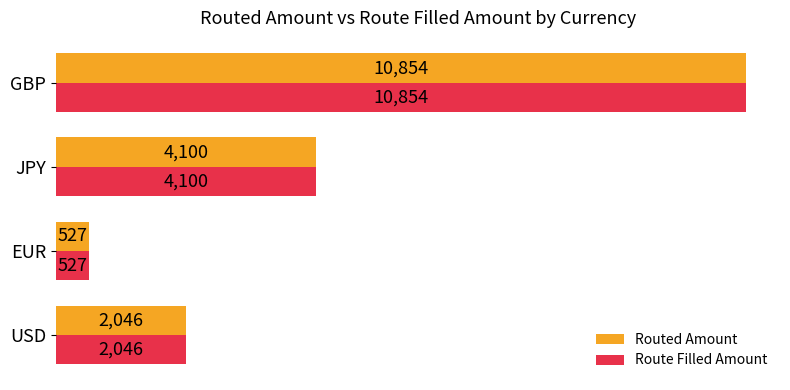

What is the difference between the maximum and minimum values in the Routed Amount series?

10327